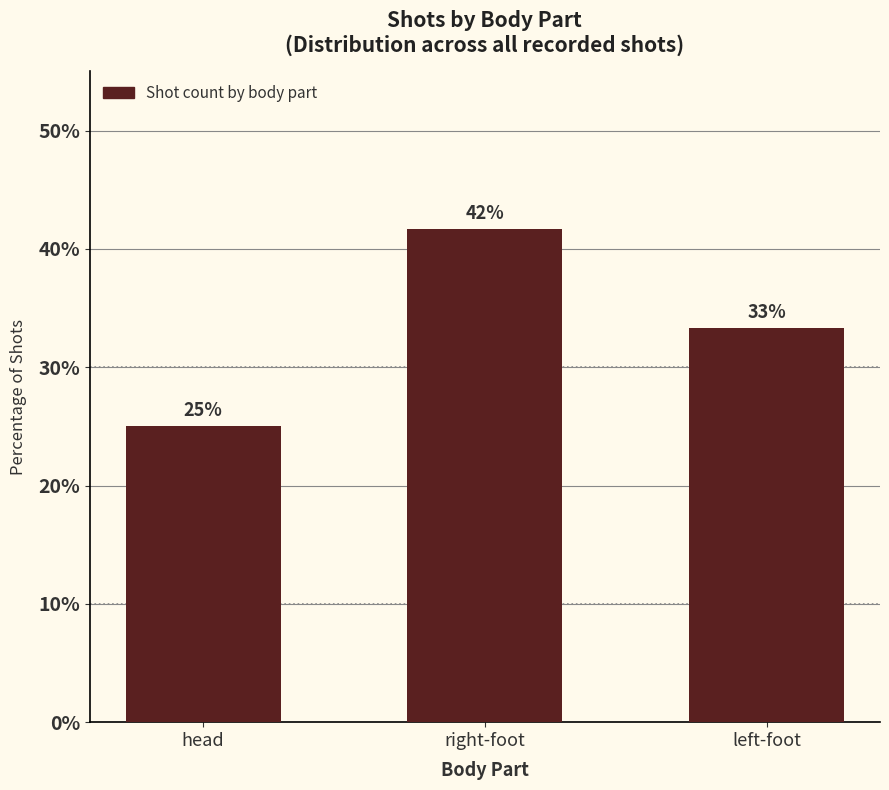

List the labels in order of value, smallest first.

head, left-foot, right-foot